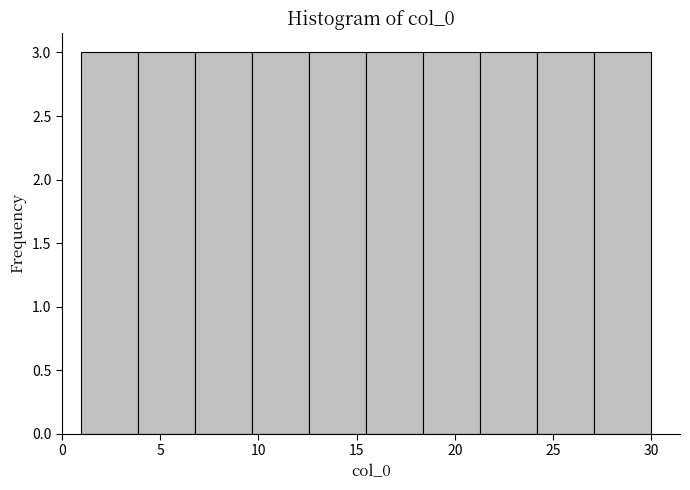

Reading left to right, list every bar in this chart as the range it spans on the x-axis followed by its height. Neither the bar edges nor the heights are printed on the chart, so give them approximately, as read against the axes.

1.0 to 3.9: 3
3.9 to 6.8: 3
6.8 to 9.7: 3
9.7 to 12.6: 3
12.6 to 15.5: 3
15.5 to 18.4: 3
18.4 to 21.3: 3
21.3 to 24.2: 3
24.2 to 27.1: 3
27.1 to 30.0: 3